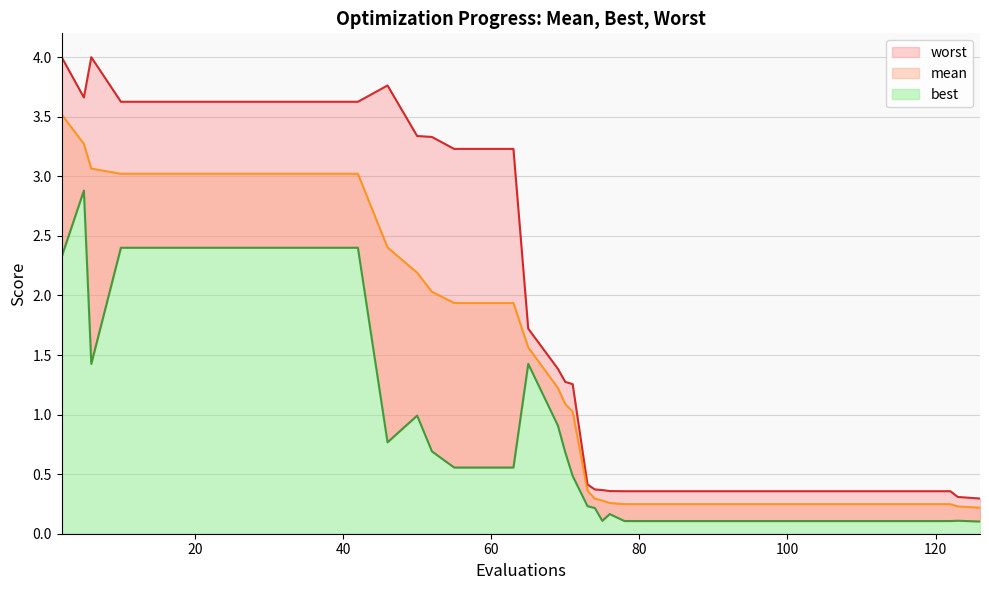

Reading left to right, list all the values displayed in this chart.

mean: 3.5	3.3	3.1	3.0	3.0	3.0	3.0	3.0	3.0	3.0	3.0	3.0	2.4	2.2	2.0	1.9	1.9	1.9	1.6	1.2	1.1	1.0	0.4	0.3	0.3	0.3	0.2	0.2	0.2	0.2	0.2	0.2	0.2	0.2	0.2	0.2	0.2	0.2	0.2	0.2
best: 2.3	2.9	1.4	2.4	2.4	2.4	2.4	2.4	2.4	2.4	2.4	2.4	0.8	1.0	0.7	0.6	0.6	0.6	1.4	0.9	0.7	0.5	0.2	0.2	0.1	0.2	0.1	0.1	0.1	0.1	0.1	0.1	0.1	0.1	0.1	0.1	0.1	0.1	0.1	0.1
worst: 4.0	3.7	4.0	3.6	3.6	3.6	3.6	3.6	3.6	3.6	3.6	3.6	3.8	3.3	3.3	3.2	3.2	3.2	1.7	1.4	1.3	1.3	0.4	0.4	0.4	0.4	0.4	0.4	0.4	0.4	0.4	0.4	0.4	0.4	0.4	0.4	0.4	0.4	0.3	0.3